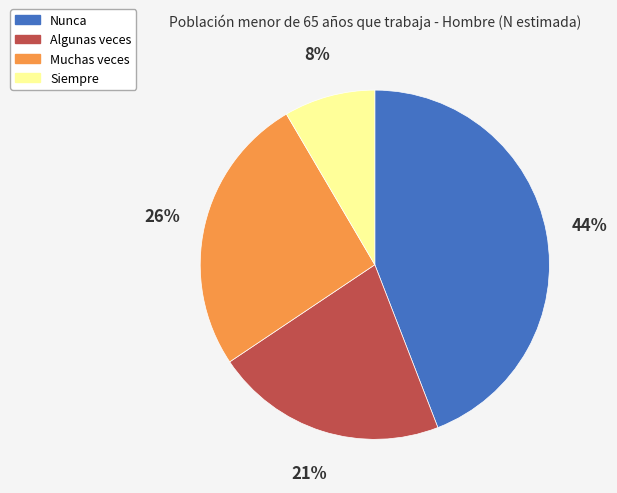

Is there any slice that represents more than half of the pie?

No